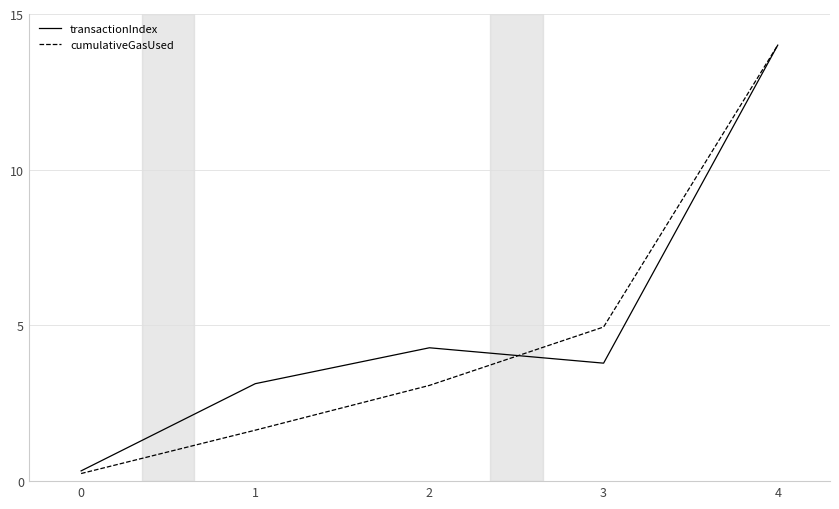

True or false: cumulativeGasUsed has more than 0 interior local peaks.

False